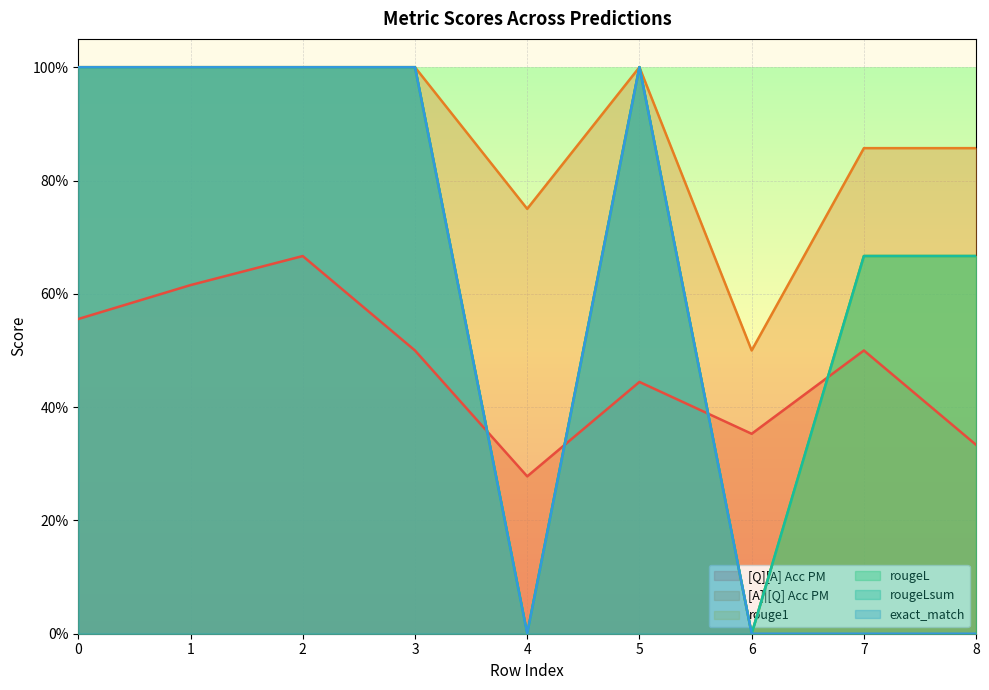

What is the difference between the maximum and minimum values in the rougeLsum series?

1.0